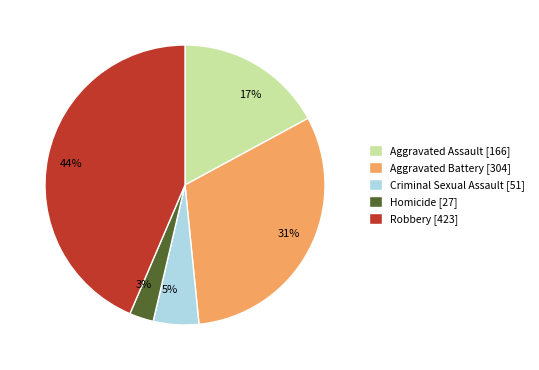

Rank the categories by value from lowest to highest.

Homicide, Criminal Sexual Assault, Aggravated Assault, Aggravated Battery, Robbery